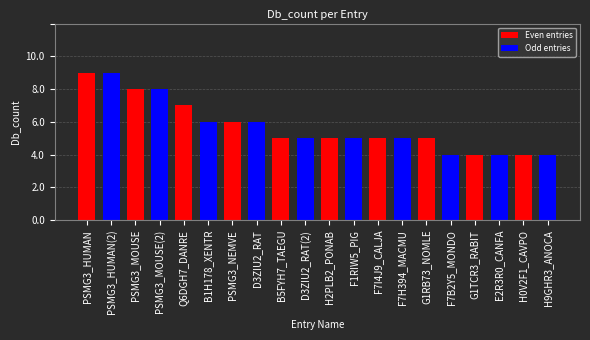

Does the chart contain any negative values?

No